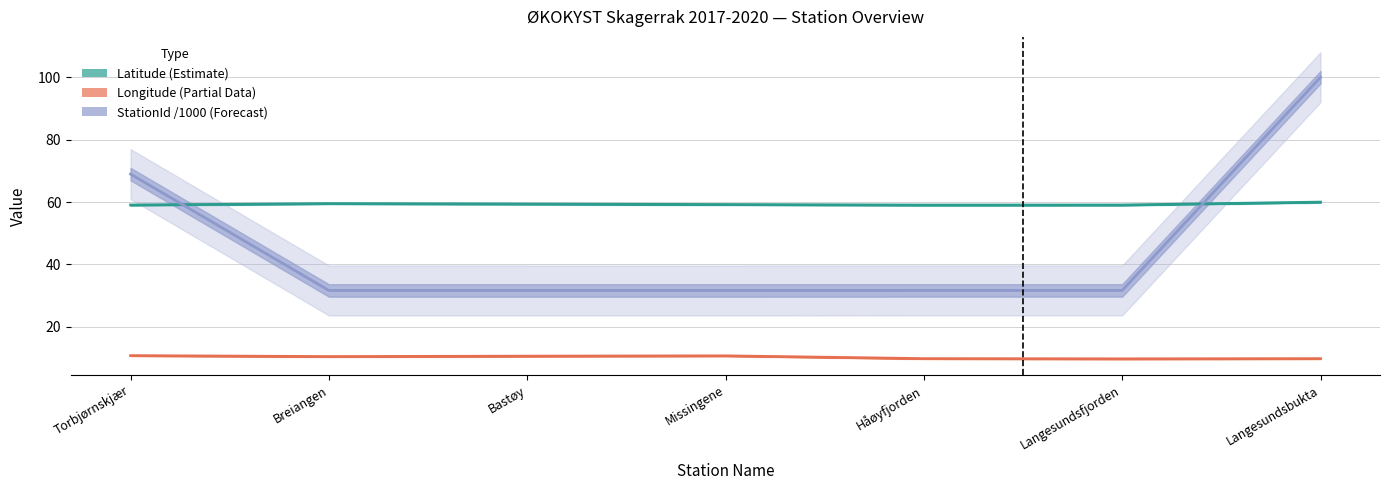

How many interior local valleys does the StationId_norm series have?

2